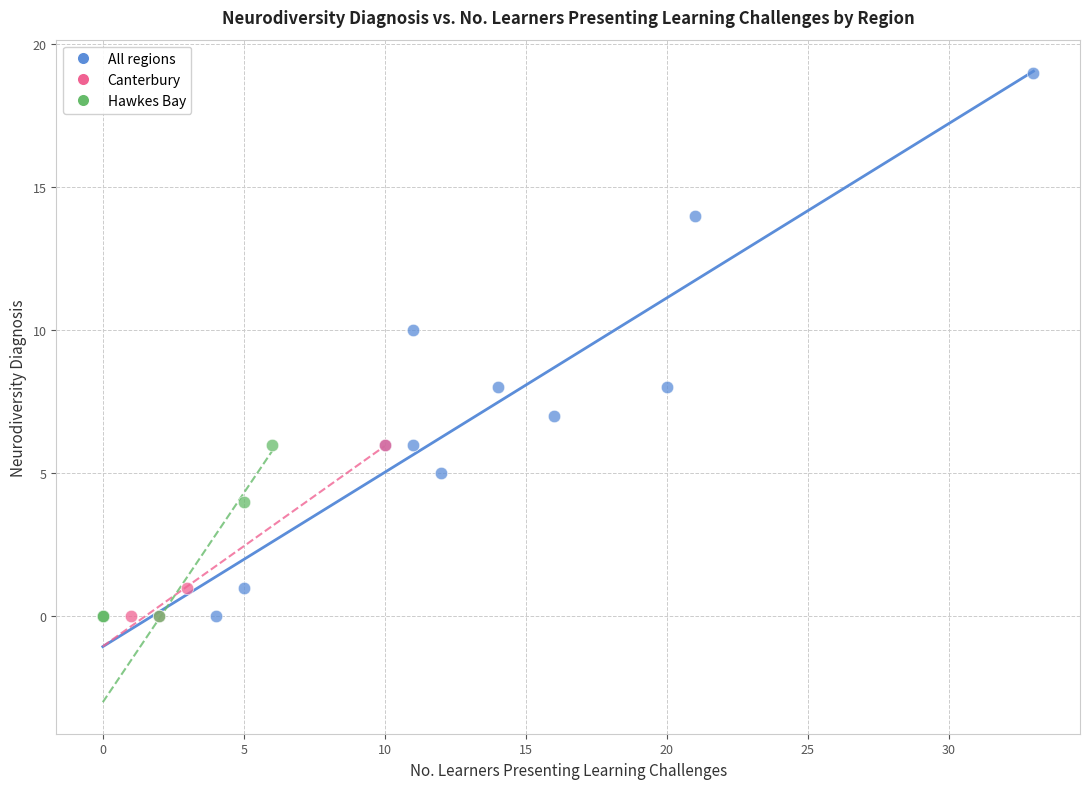

Which series has the widest spread of Y values?

All regions